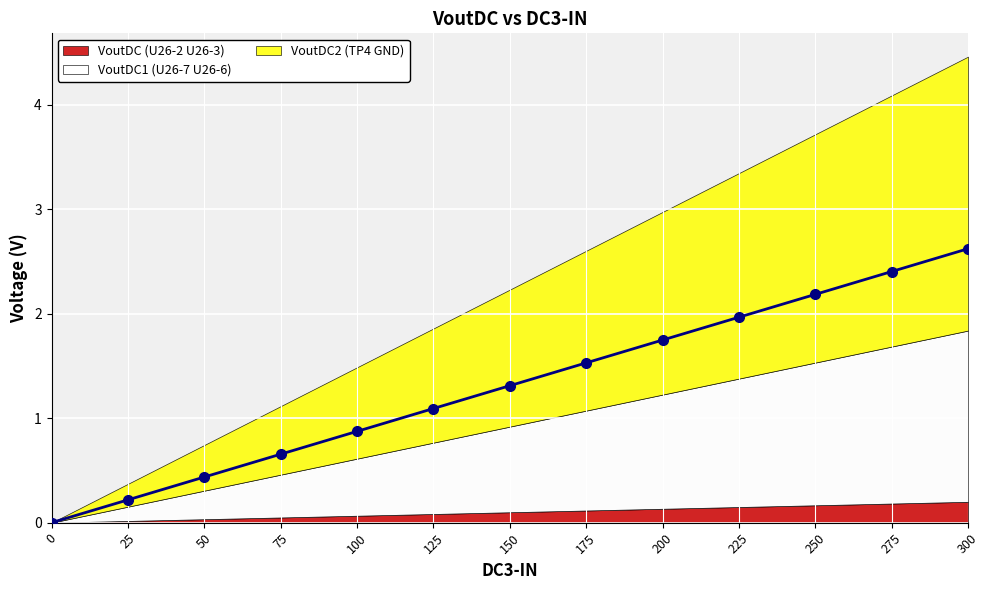

List the series in order of their overall mean, highest first.

VoutDC2 (TP4 GND), VoutDC1 (U26-7 U26-6), VoutDC (U26-2 U26-3)